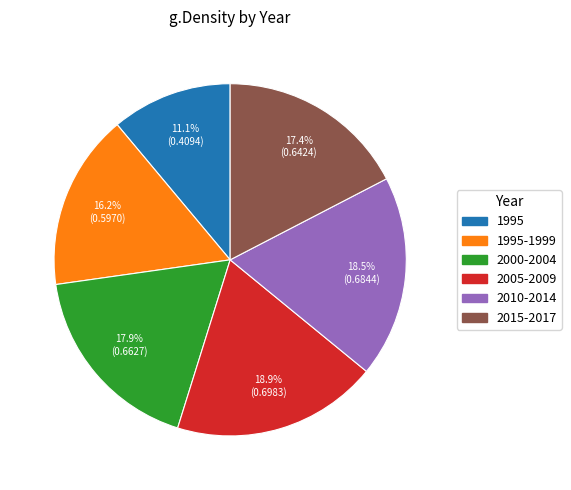

Which slice is the smallest?

1995